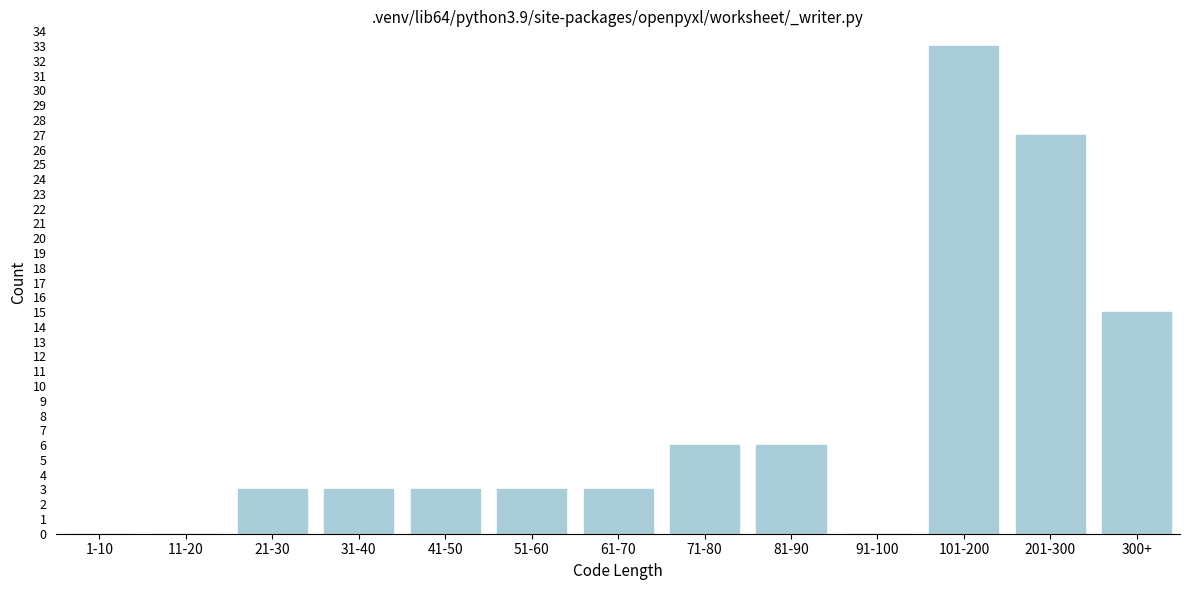

Reading left to right, what are all the values shown in this chart?

1-10=0	11-20=0	21-30=3	31-40=3	41-50=3	51-60=3	61-70=3	71-80=6	81-90=6	91-100=0	101-200=33	201-300=27	300+=15